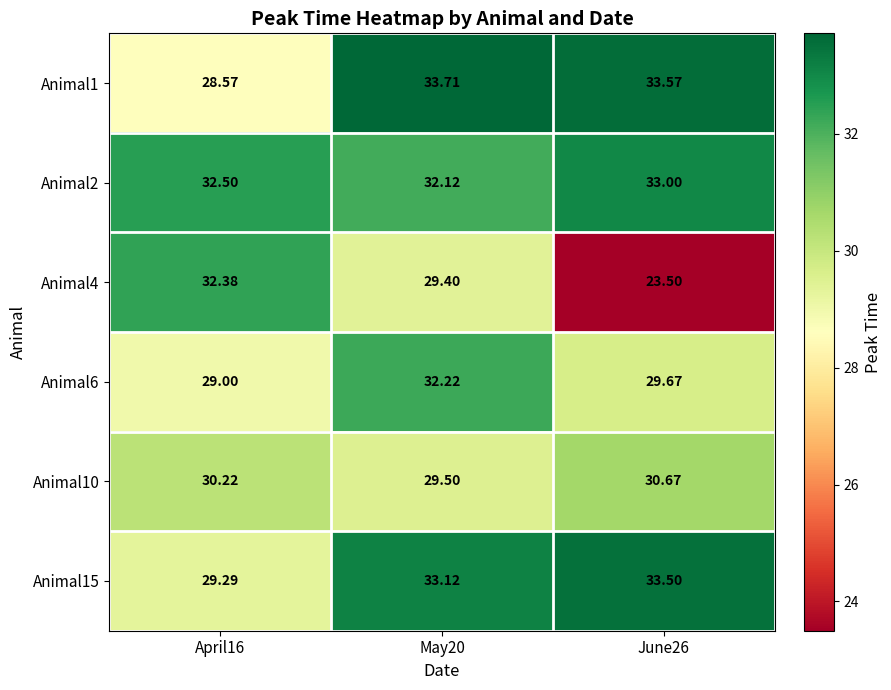

What is the maximum value shown in the chart?

33.7